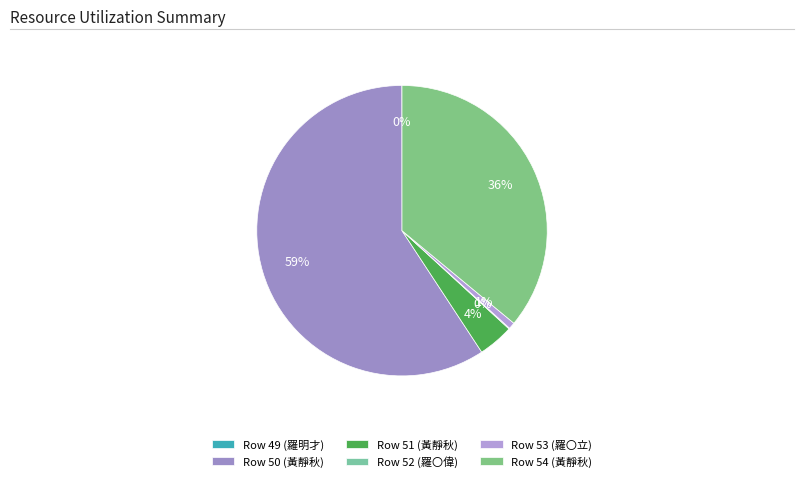

How many slices are in this pie chart?

6